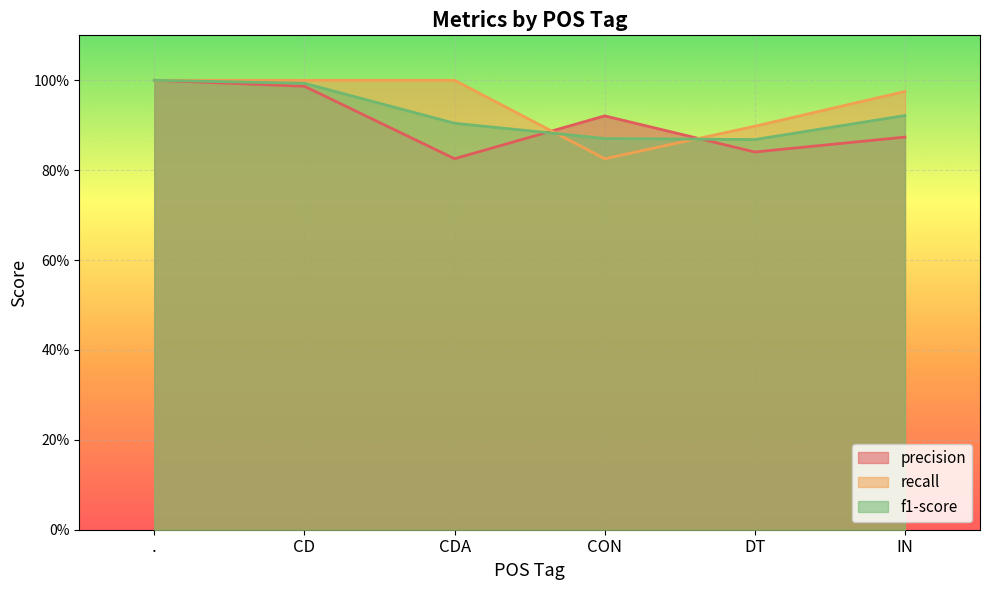

Reading left to right, extract all data points from this chart.

precision: 1.0	1.0	0.8	0.9	0.8	0.9
recall: 1.0	1.0	1.0	0.8	0.9	1.0
f1-score: 1.0	1.0	0.9	0.9	0.9	0.9